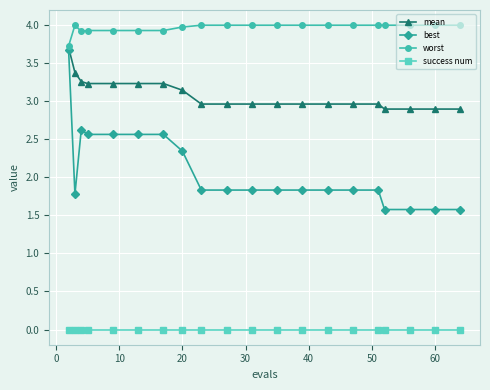

What is the value of the mean point at the 18th from the left?

2.9